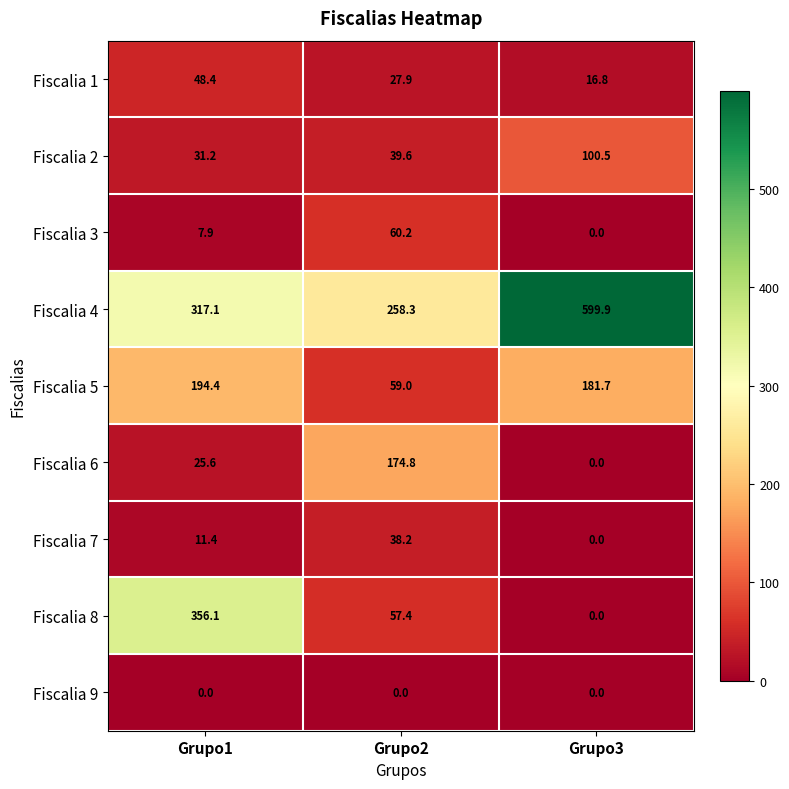

What is the difference between the second highest and minimum values in the Fiscalia 4 series?

58.8